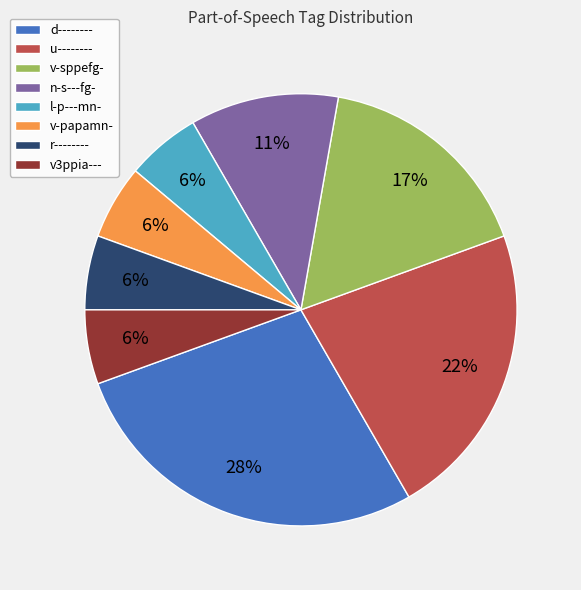

What is the largest slice in the pie chart?

d--------